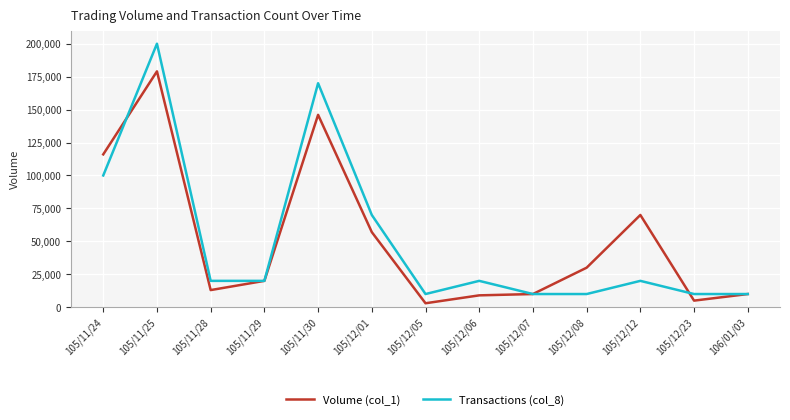

Reading left to right, extract all data points from this chart.

Volume (col_1): 116000	179000	13000	20000	146000	57000	3000	9000	10000	30000	70000	5000	10000
Transactions (col_8): 100000	200000	20000	20000	170000	70000	10000	20000	10000	10000	20000	10000	10000